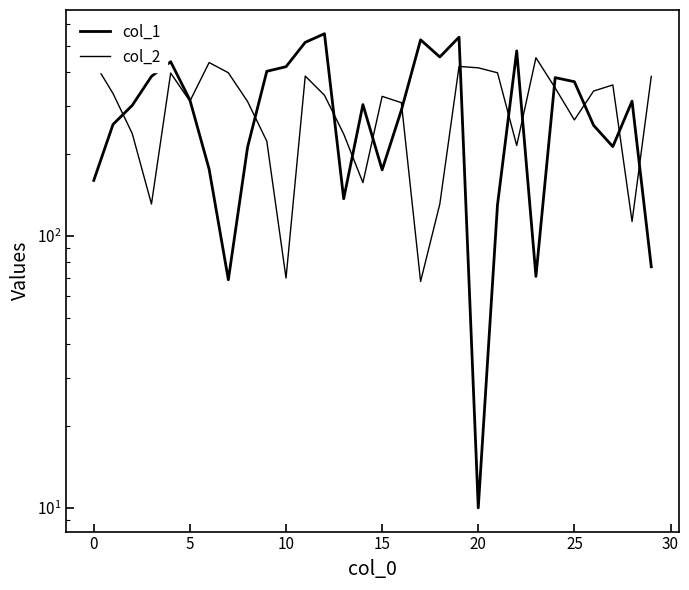

True or false: col_2 has more than 0 interior local peaks.

True